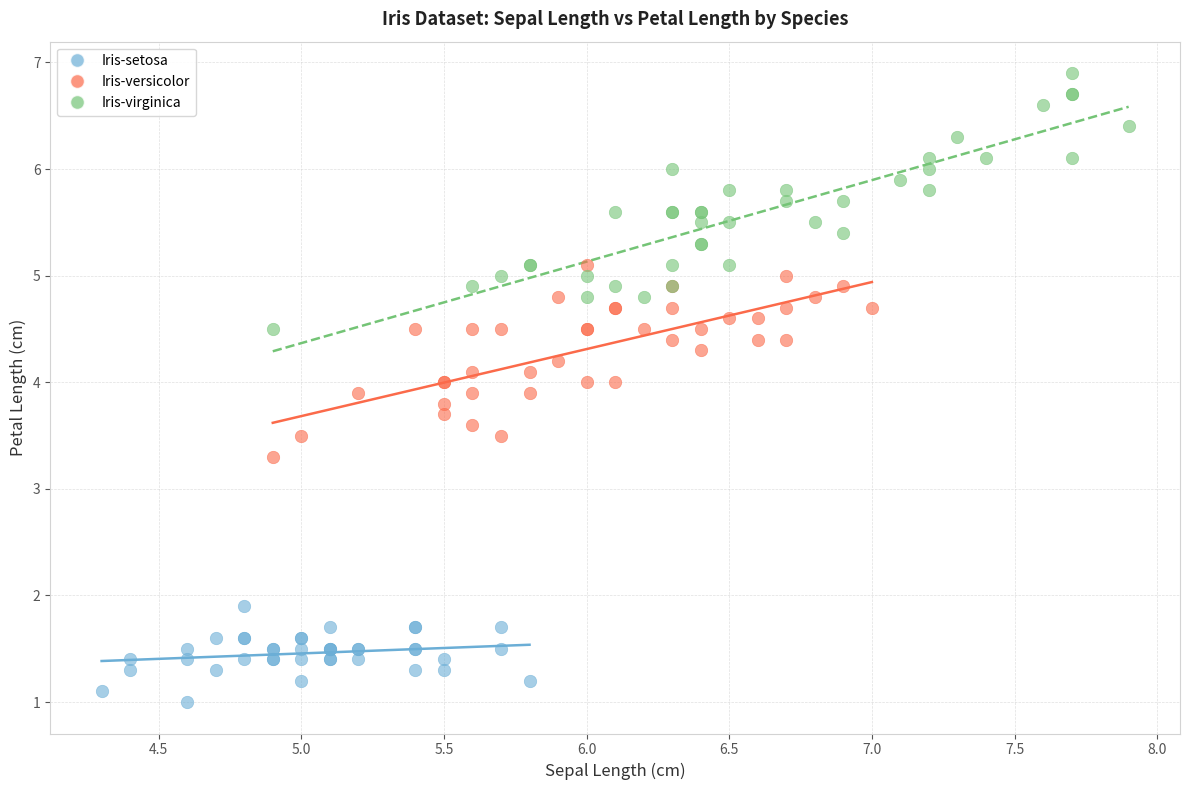

Which series contains the highest Y value?

Iris-virginica